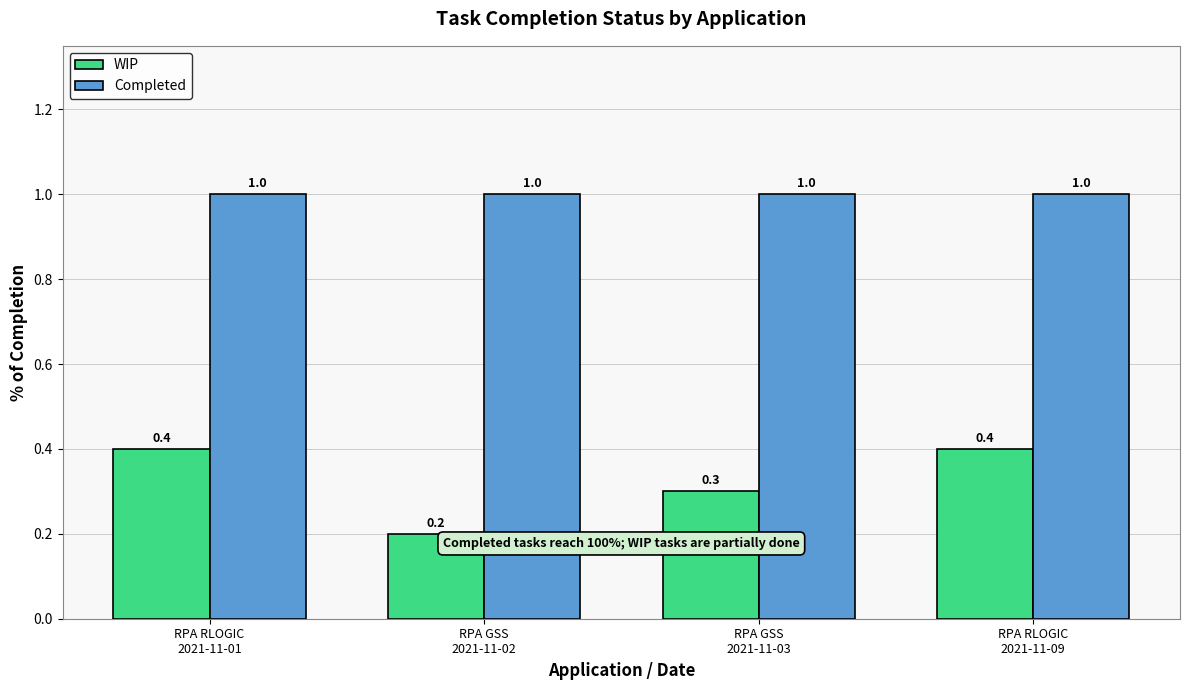

What are all the series names shown in the legend?

WIP, Completed